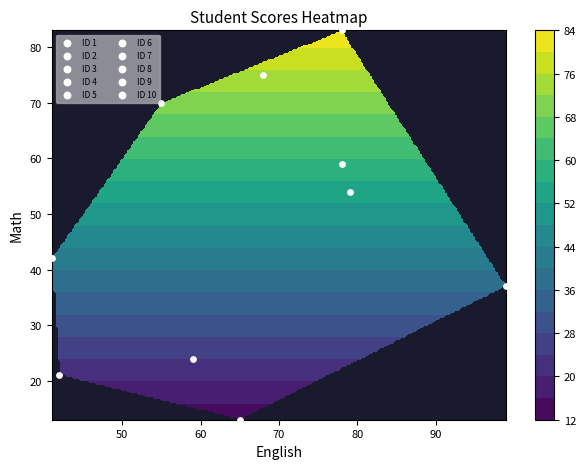

True or false: 7 has a value of 78 at English.

True